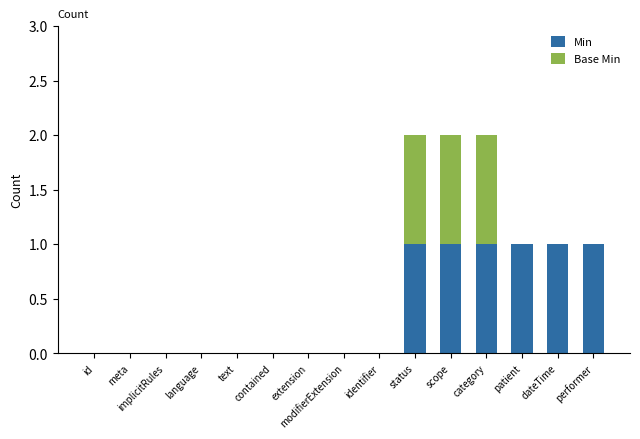

How many distinct data groups are displayed?

2